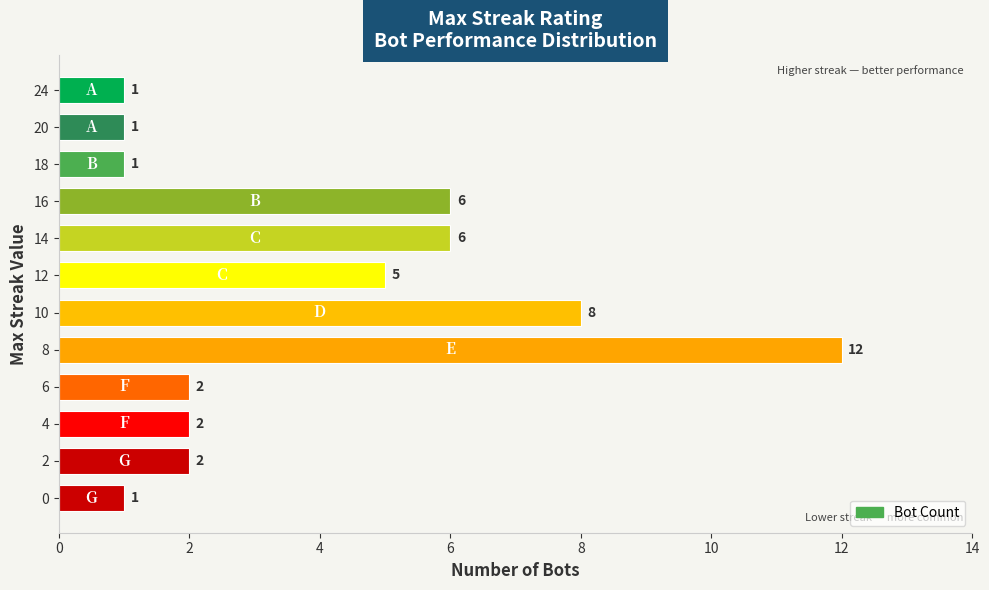

What is the difference between the maximum and minimum values?

11